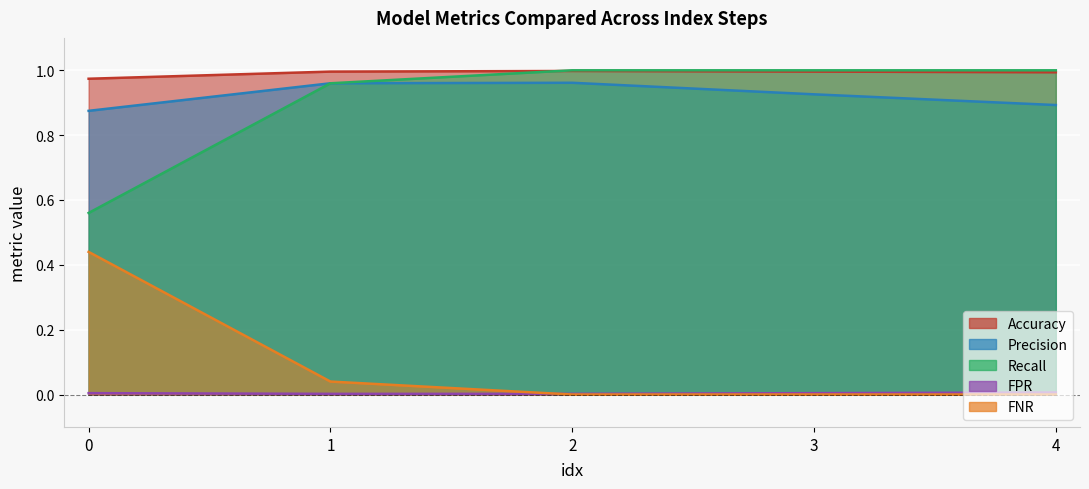

True or false: FPR has more than 0 points higher than both neighbors.

False